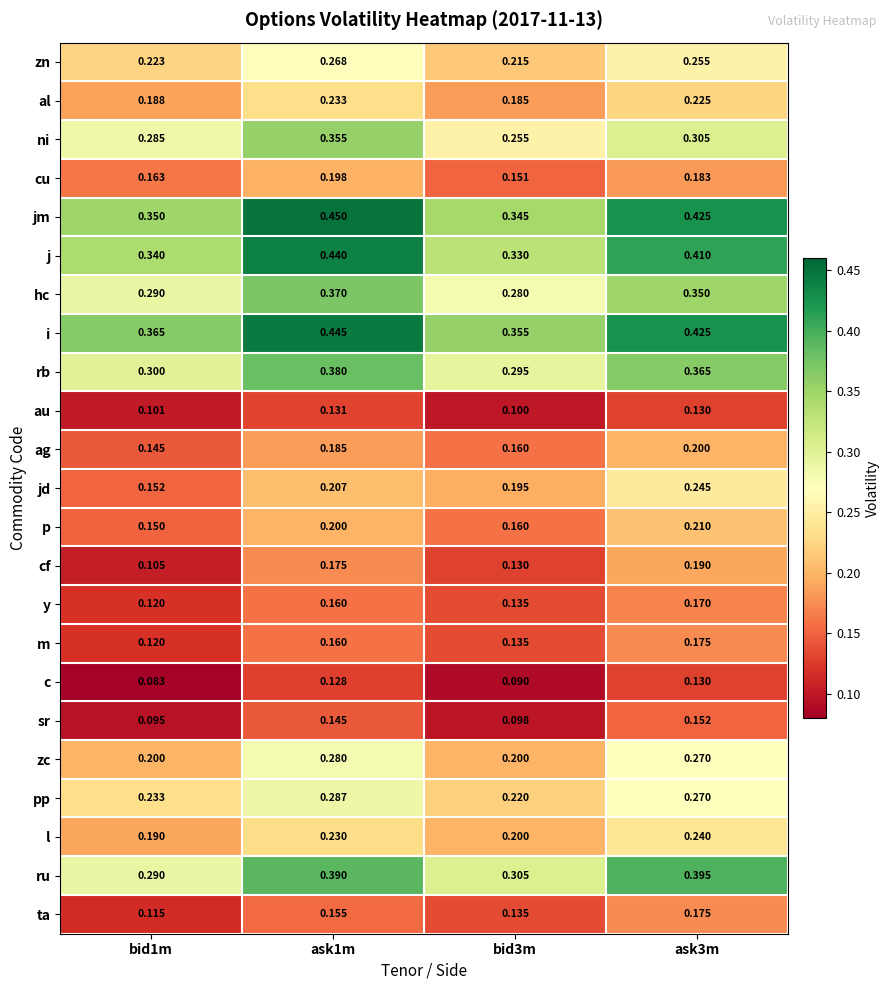

Which series has the largest range (max minus min)?

j